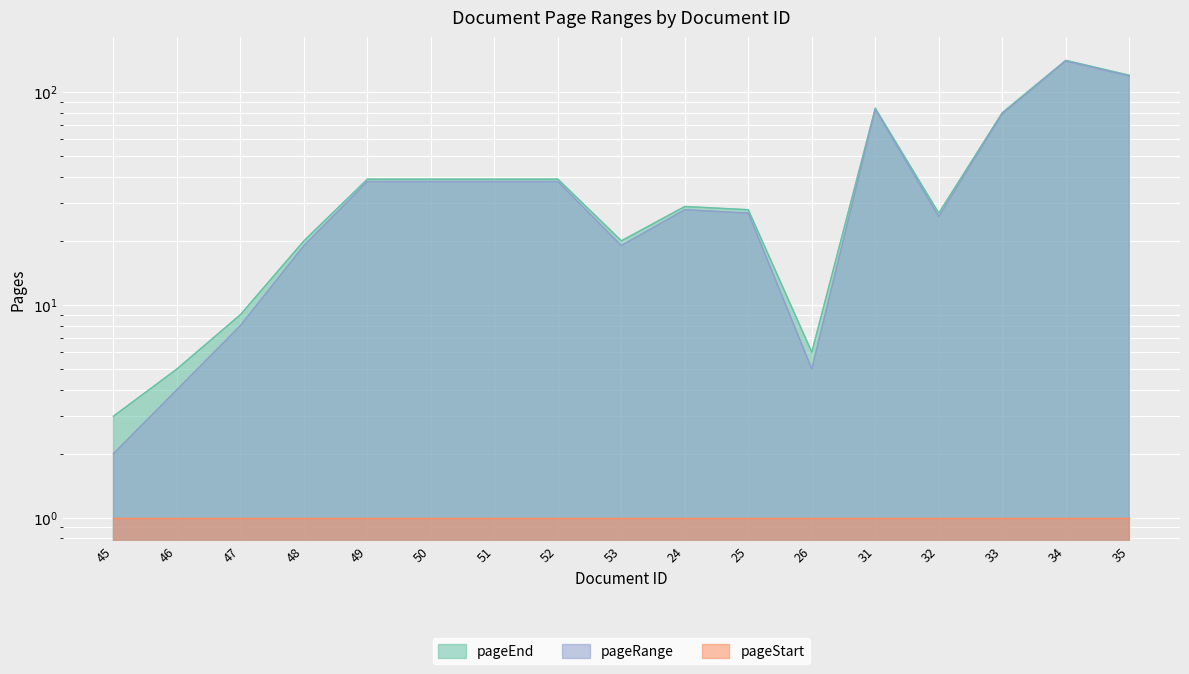

List the labels in order of pageRange value, smallest first.

45, 46, 26, 47, 48, 53, 32, 25, 24, 49, 50, 51, 52, 33, 31, 35, 34